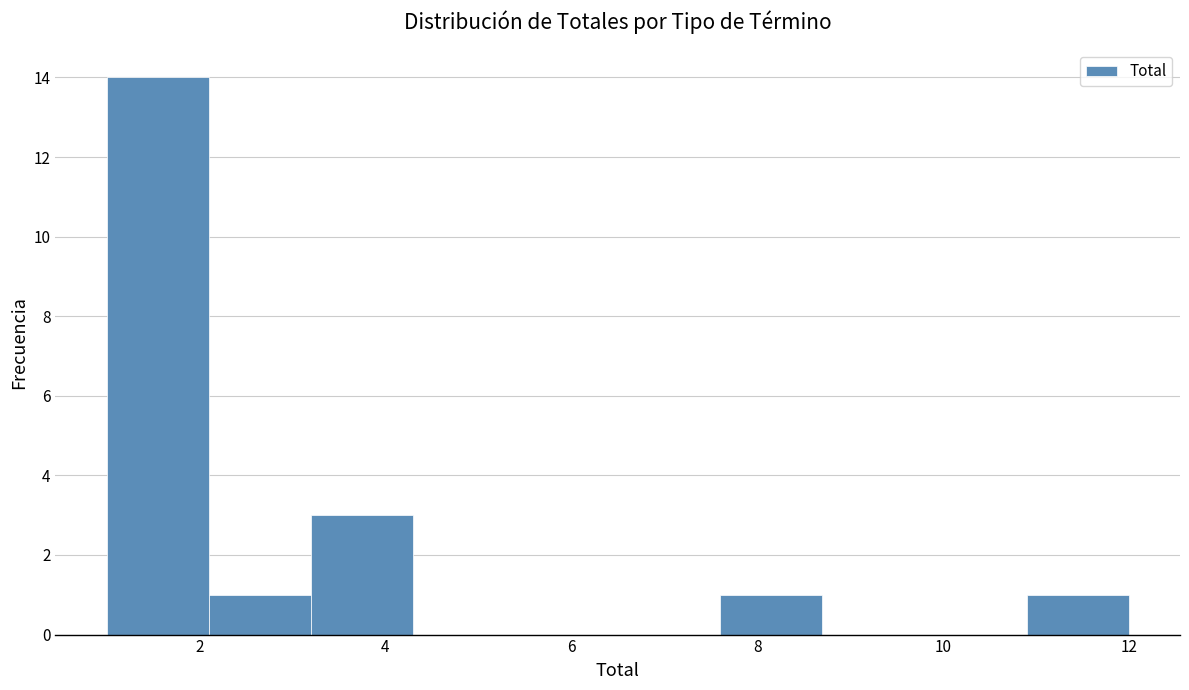

Reading left to right, list every bar in this chart as the range it spans on the x-axis followed by its height. Neither the bar edges nor the heights are printed on the chart, so give them approximately, as read against the axes.

1.0 to 2.1: 14
2.1 to 3.2: 1
3.2 to 4.3: 3
4.3 to 5.4: 0
5.4 to 6.5: 0
6.5 to 7.6: 0
7.6 to 8.7: 1
8.7 to 9.8: 0
9.8 to 10.9: 0
10.9 to 12.0: 1